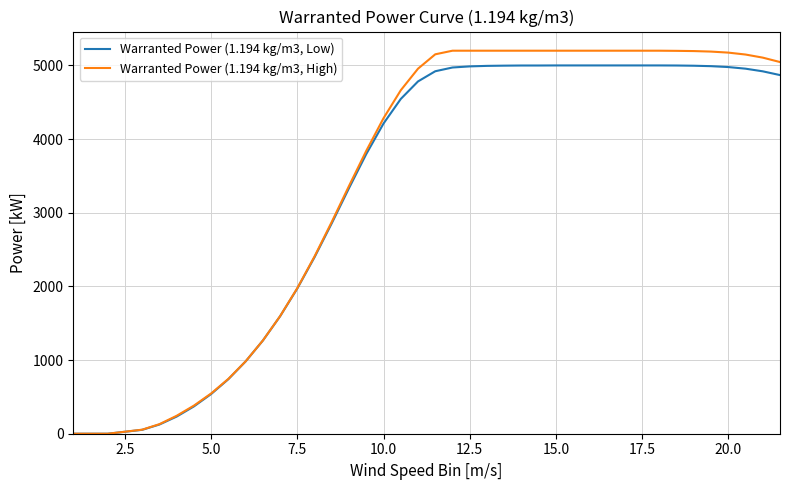

What is the greatest value displayed?

5200